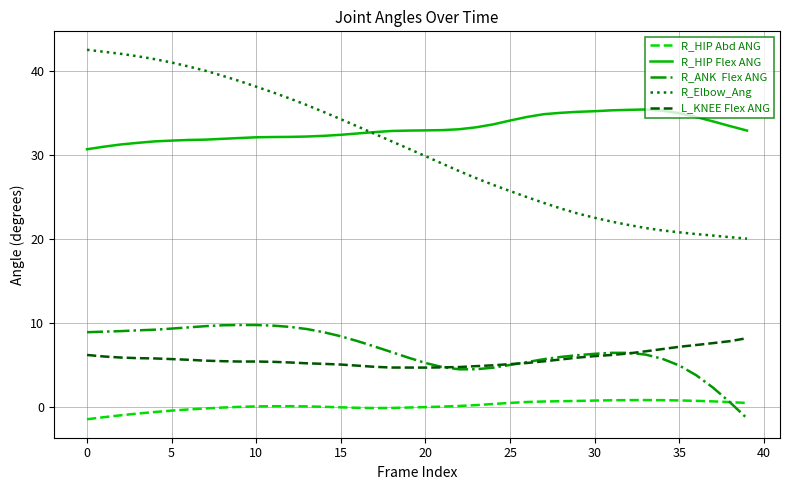

How many distinct data groups are displayed?

5